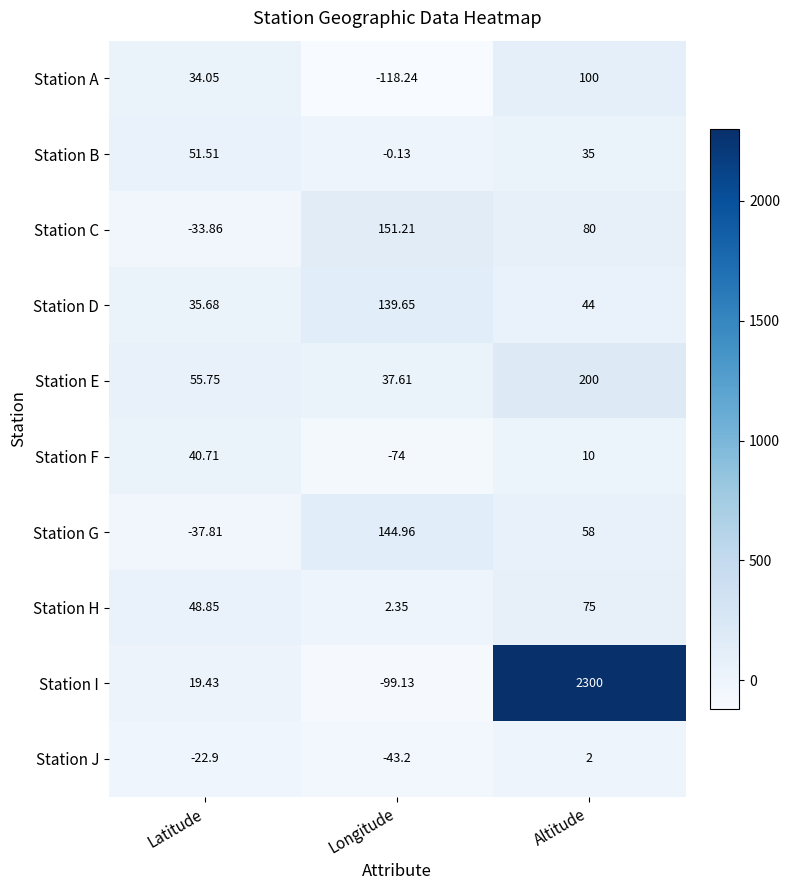

At which label does Station E reach its minimum?

Longitude